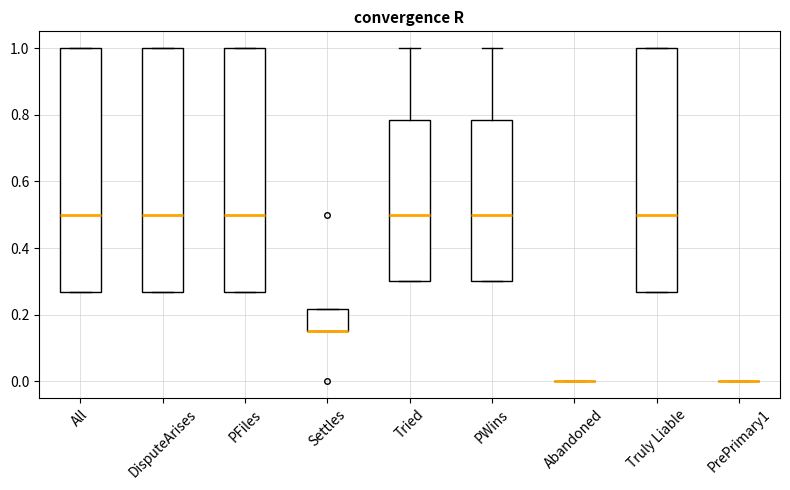

Reading left to right, read every box against the y-axis: the position of its median line, the range the box covers, and the ends of its whiskers. The values are not printed on the chart, so give them approximately, as read against the axis.

All: median 0.50, box 0.26 to 1.00, whiskers 0.26 to 1.00
DisputeArises: median 0.50, box 0.26 to 1.00, whiskers 0.26 to 1.00
PFiles: median 0.50, box 0.26 to 1.00, whiskers 0.26 to 1.00
Settles: median 0.16 (drawn on the box's lower edge), box 0.16 to 0.22, whiskers 0.16 to 0.22
Tried: median 0.50, box 0.30 to 0.78, whiskers 0.30 to 1.00
PWins: median 0.50, box 0.30 to 0.78, whiskers 0.30 to 1.00
Abandoned: box collapsed to a line at 0.00, whiskers 0.00 to 0.00
Truly Liable: median 0.50, box 0.26 to 1.00, whiskers 0.26 to 1.00
PrePrimary1: box collapsed to a line at 0.00, whiskers 0.00 to 0.00